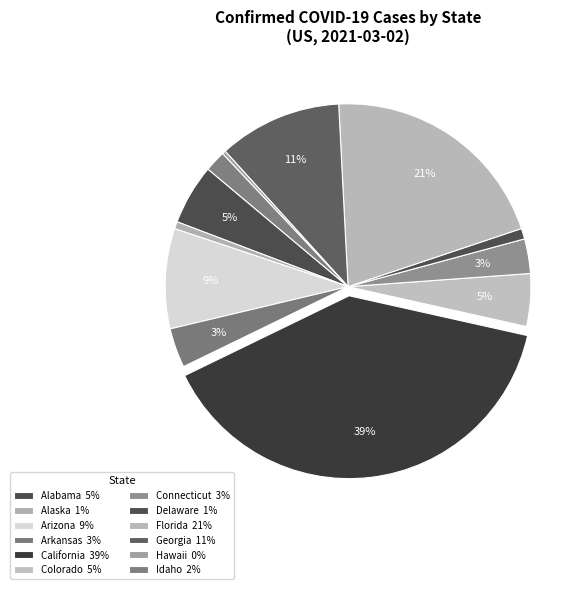

How many slices are in this pie chart?

12